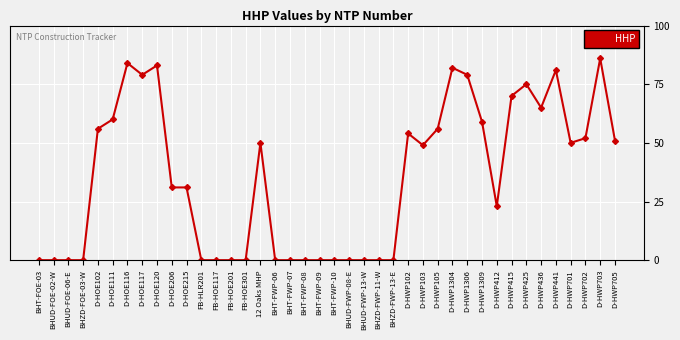

True or false: the data has more than 1 interior local peaks.

True